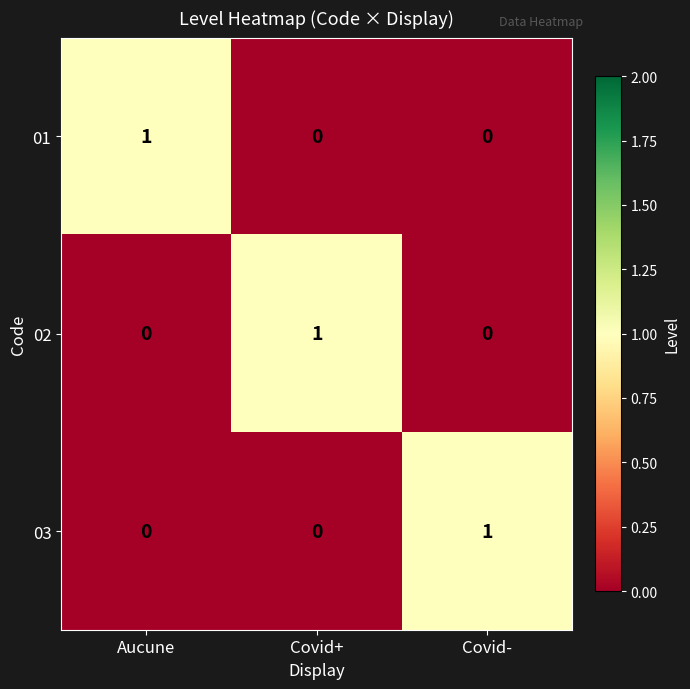

The 01 series shows 1 at Aucune. True or false?

True